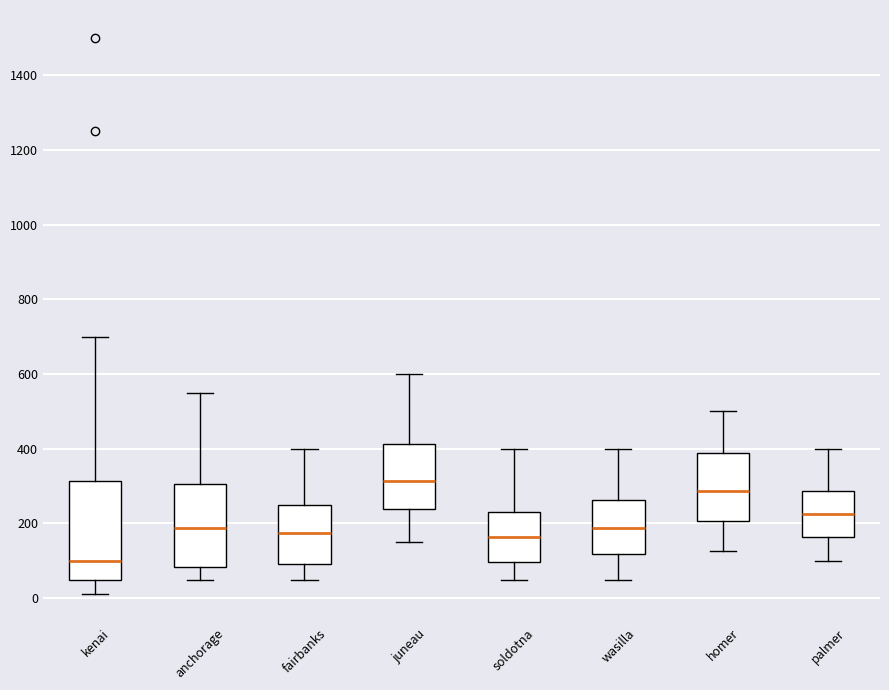

Reading left to right, read every box against the y-axis: the position of its median line, the range the box covers, and the ends of its whiskers. The values are not printed on the chart, so give them approximately, as read against the axis.

kenai: median 100, box 60 to 320, whiskers 20 to 700
anchorage: median 180, box 80 to 300, whiskers 60 to 560
fairbanks: median 180, box 100 to 260, whiskers 60 to 400
juneau: median 320, box 240 to 420, whiskers 160 to 600
soldotna: median 160, box 100 to 240, whiskers 60 to 400
wasilla: median 180, box 120 to 260, whiskers 60 to 400
homer: median 280, box 200 to 380, whiskers 120 to 500
palmer: median 220, box 160 to 280, whiskers 100 to 400